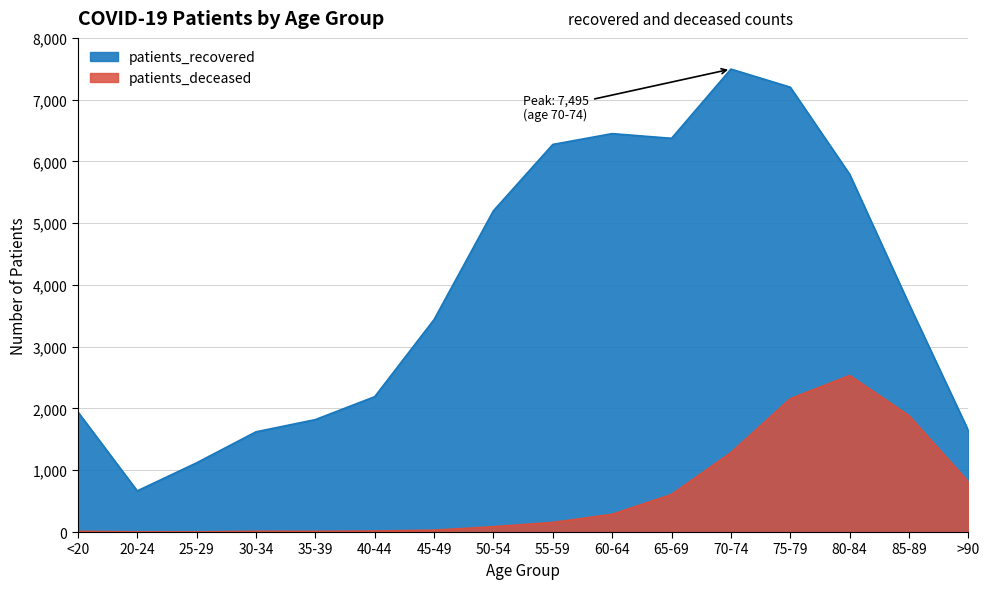

What is the difference between the patients_recovered values at 75-79 and 20-24?

6536